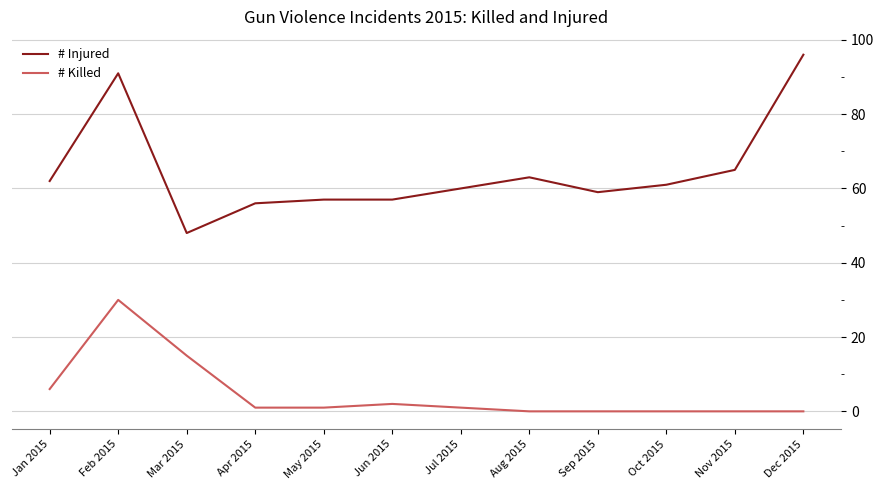

True or false: # Killed and # Injured cross at least once.

False